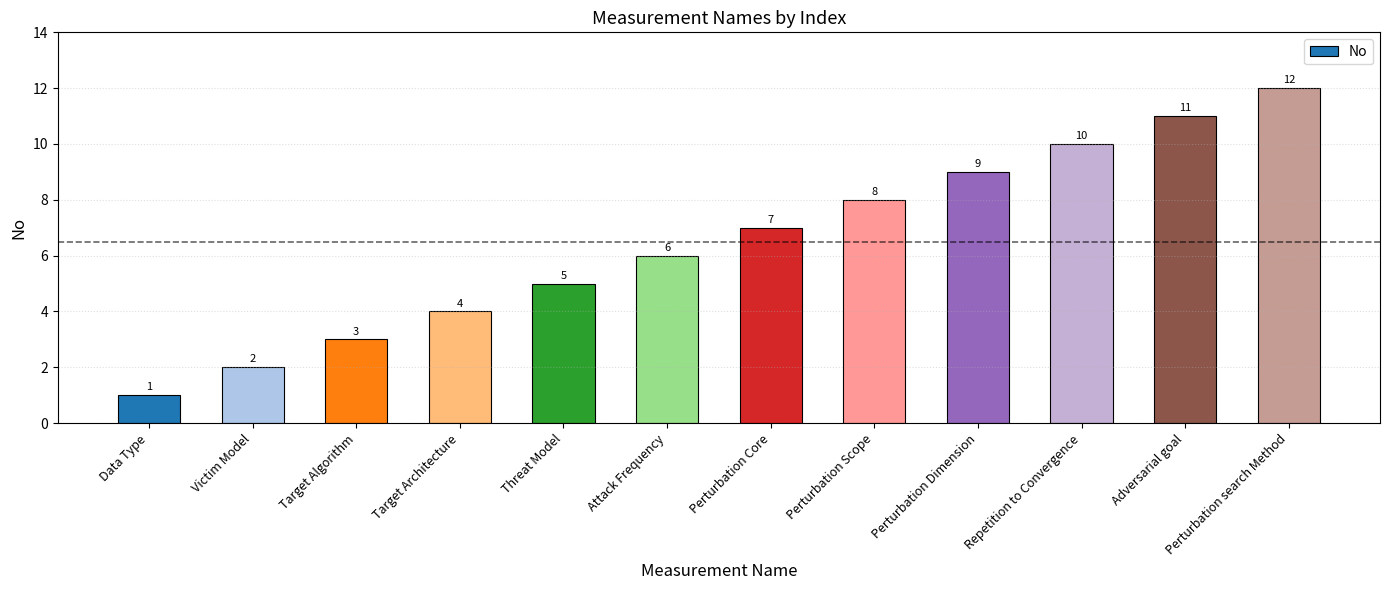

At which label is the value closest to 6?

Attack Frequency